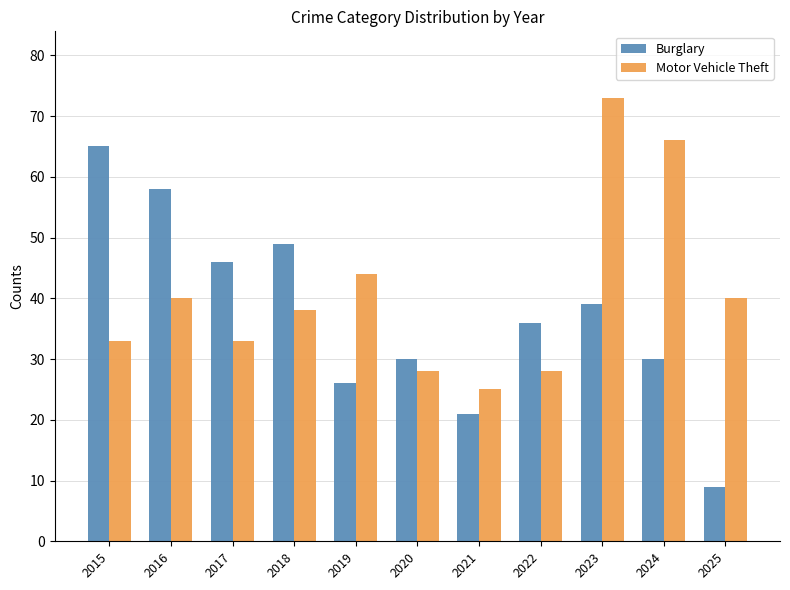

Which series has the largest range (max minus min)?

Burglary